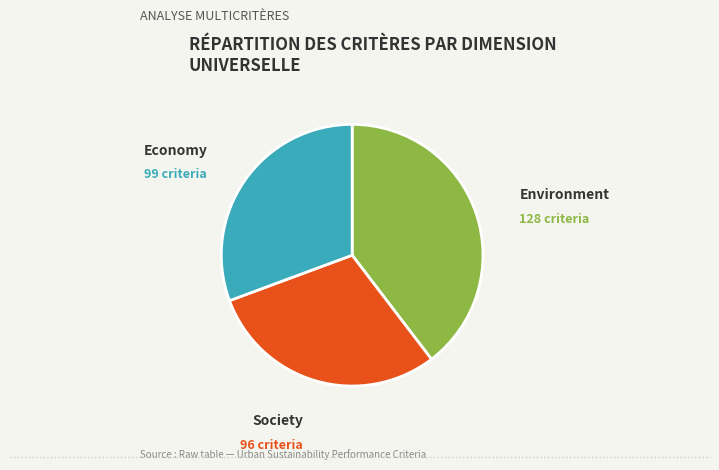

Does any single category account for the majority?

No